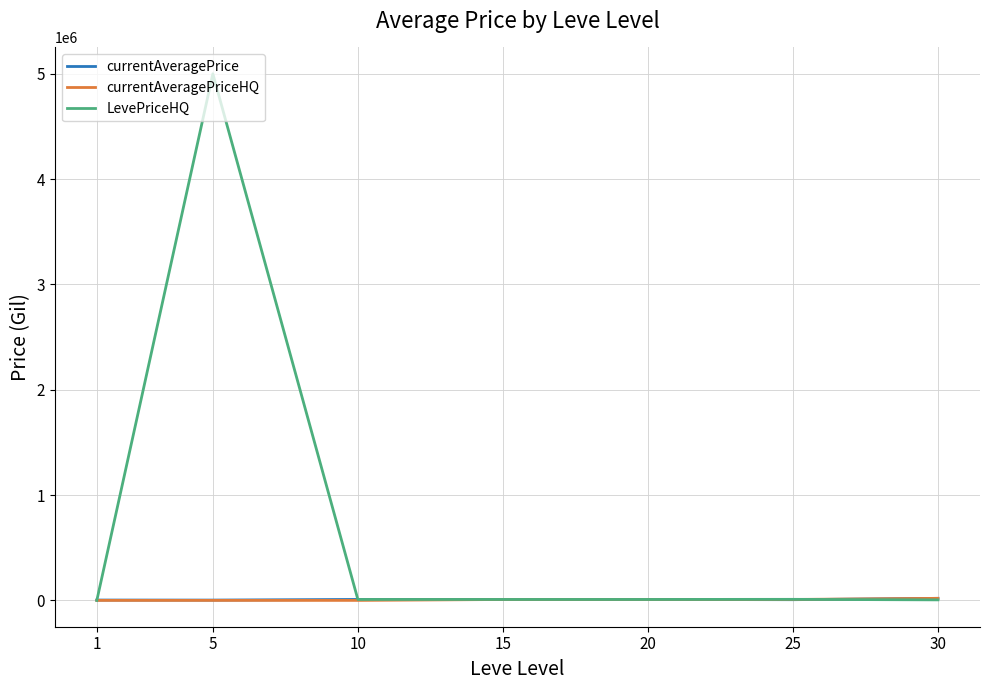

Count the number of data series in this chart.

3